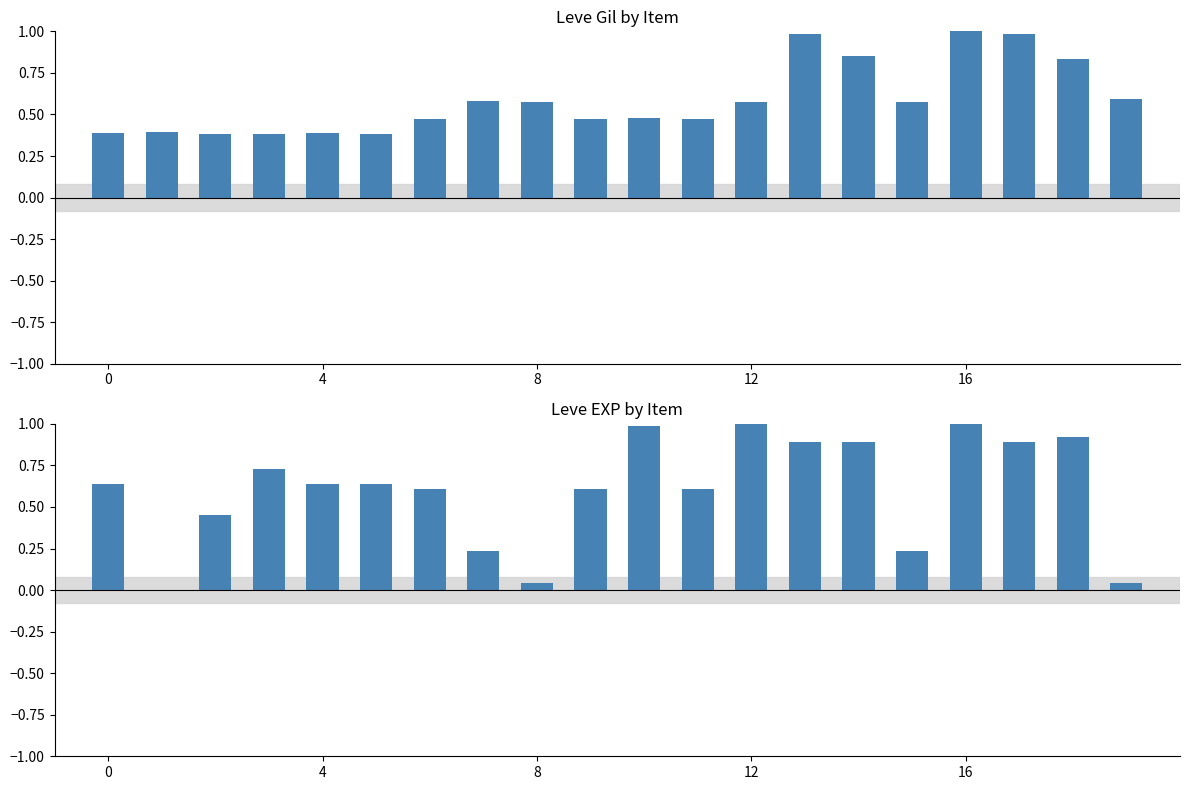

Between 10 and 0, which is larger?

10